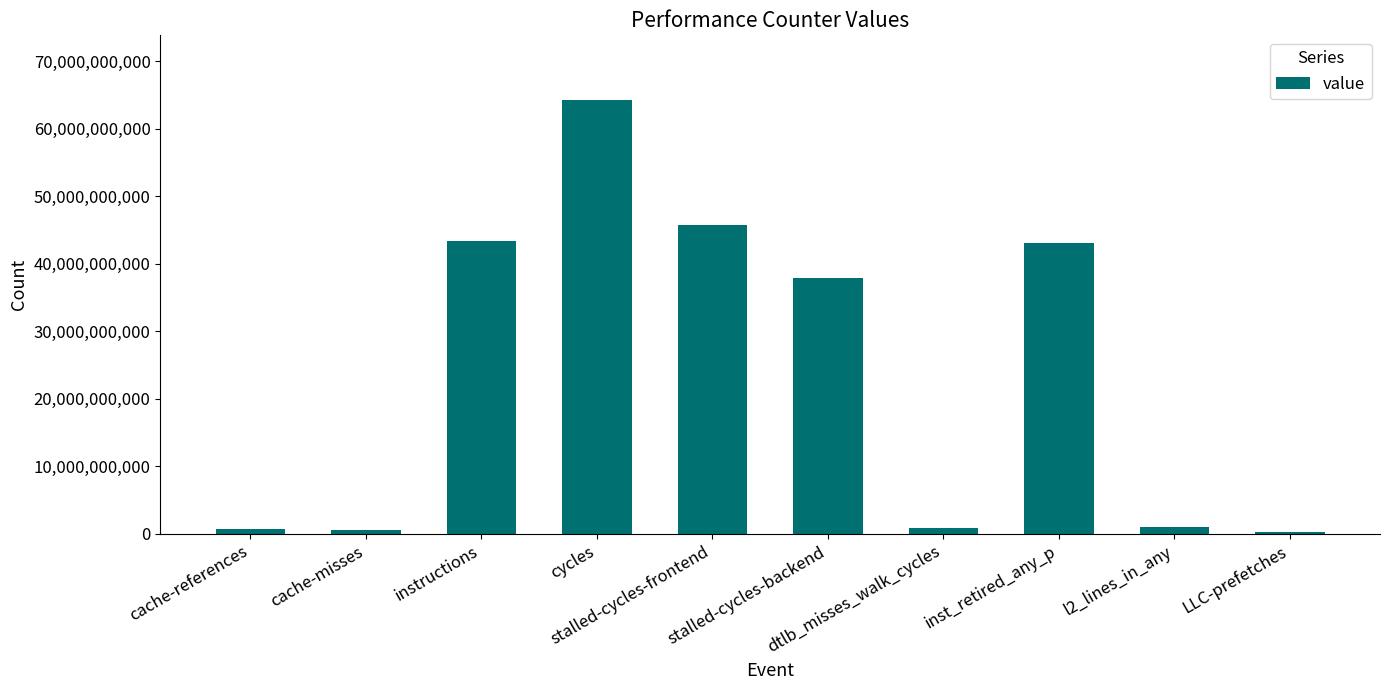

What is the label of the 9th bar from the right?

cache-misses